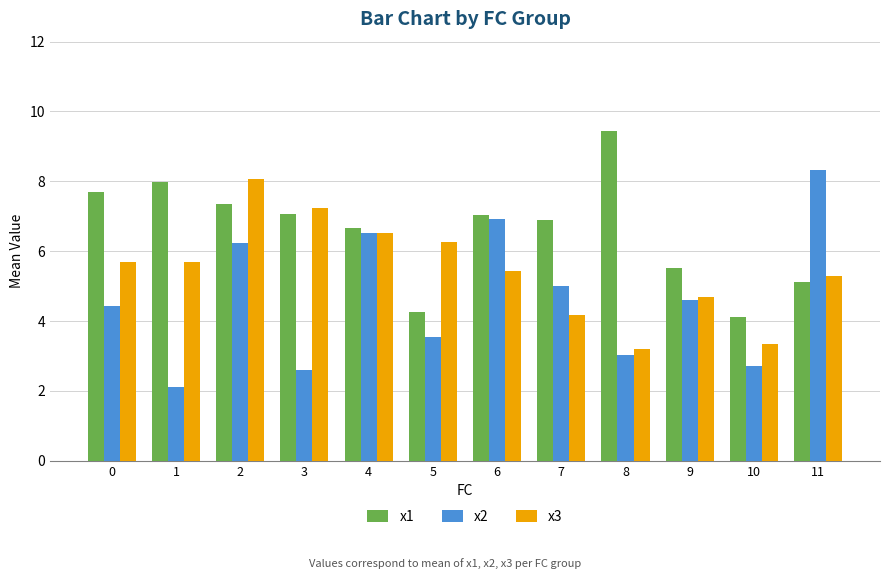

At which category is the sum across all series the highest?

2